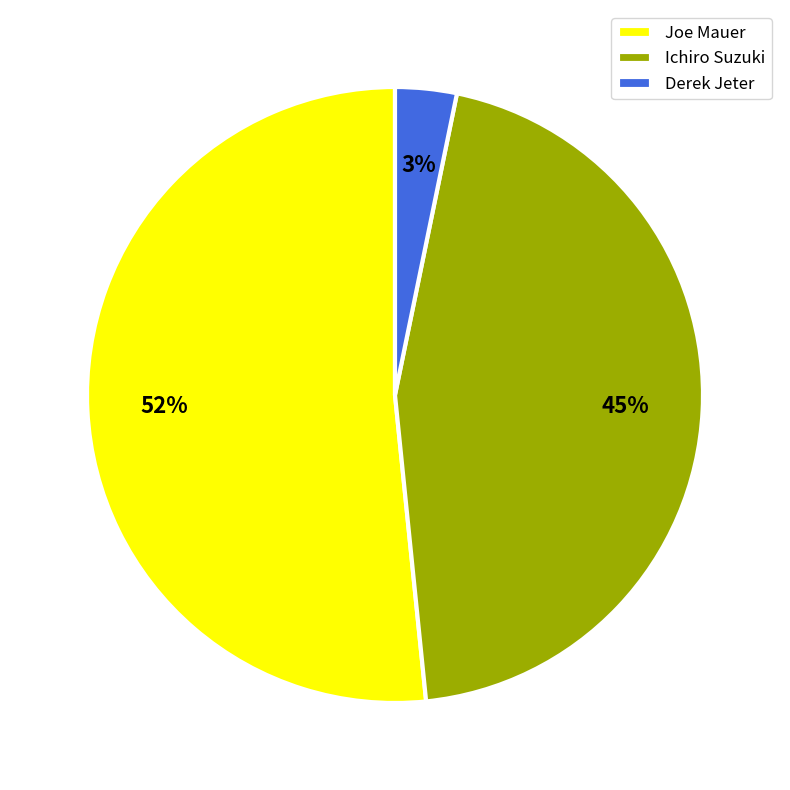

Rank the categories by value from highest to lowest.

Joe Mauer, Ichiro Suzuki, Derek Jeter